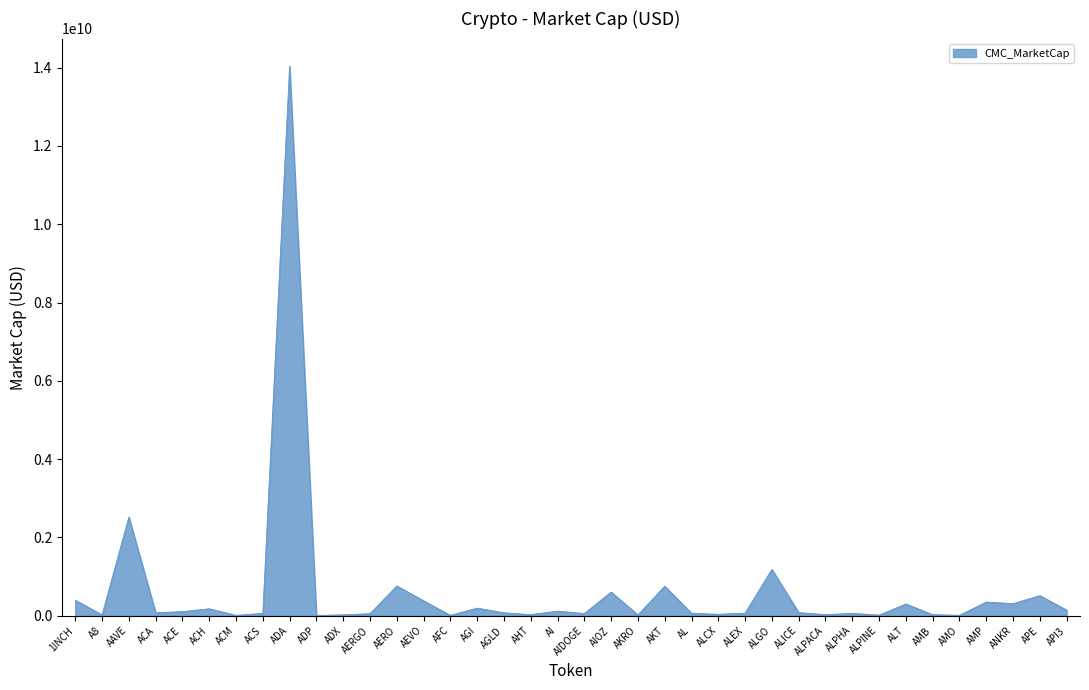

Which category has the highest value across all series?

ADA